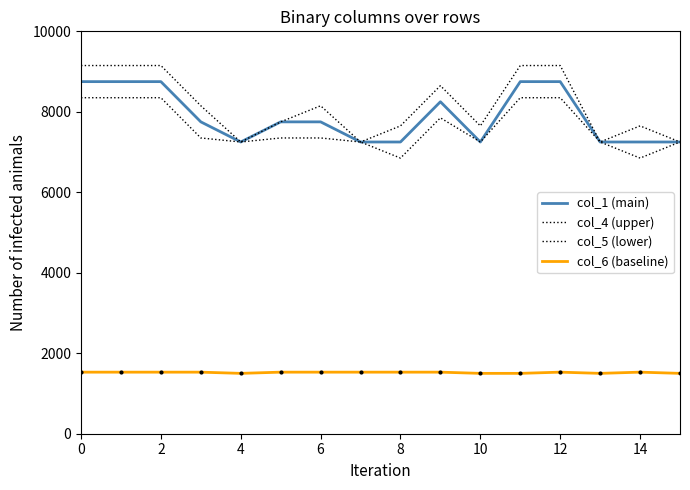

At which label does col_4 (upper) reach its minimum?

4